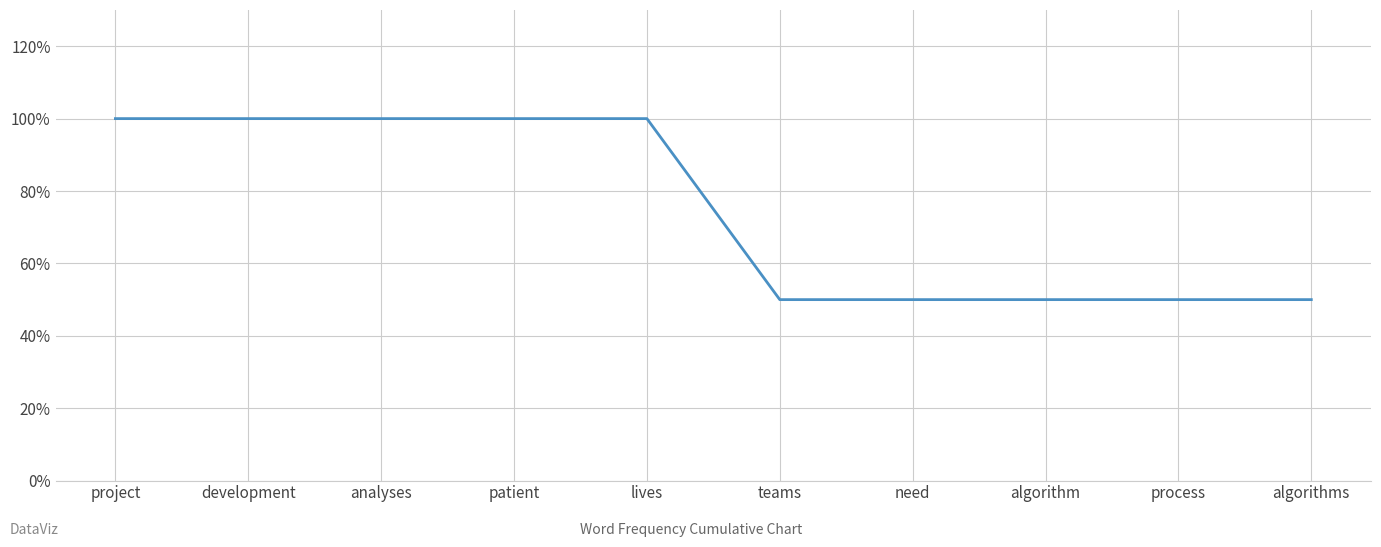

List the labels in order of value, smallest first.

teams, need, algorithm, process, algorithms, project, development, analyses, patient, lives